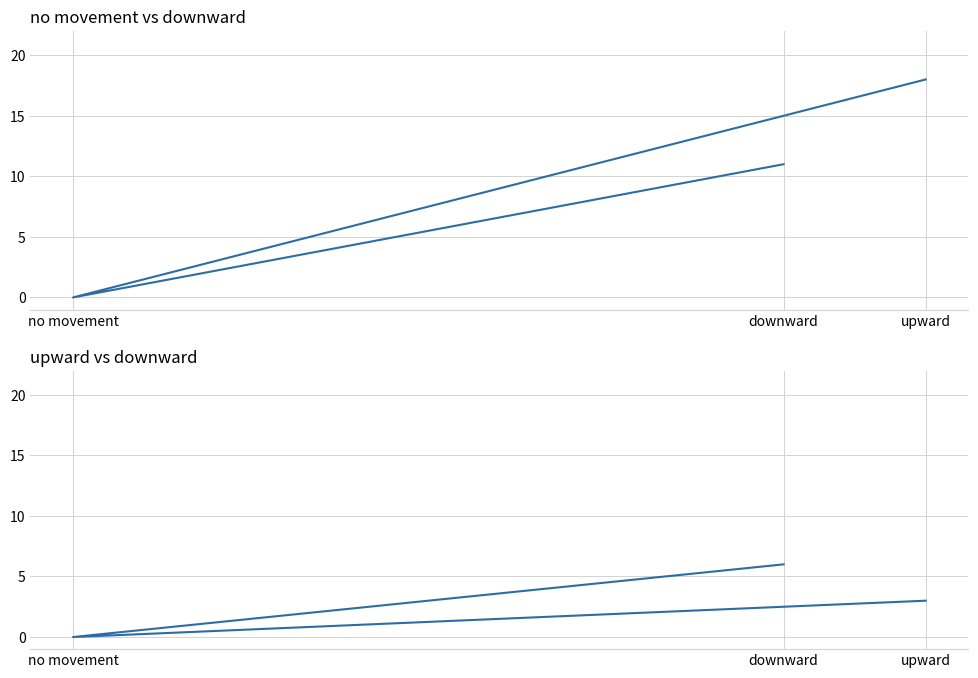

What is the difference between the maximum and second lowest values in the no movement series?

7